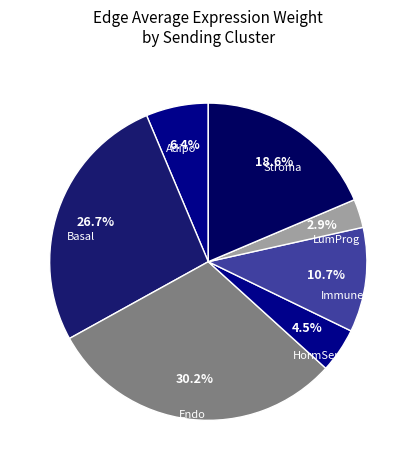

Rank the categories by value from highest to lowest.

Endo, Basal, Stroma, Immune, Adipo, HormSens, LumProg